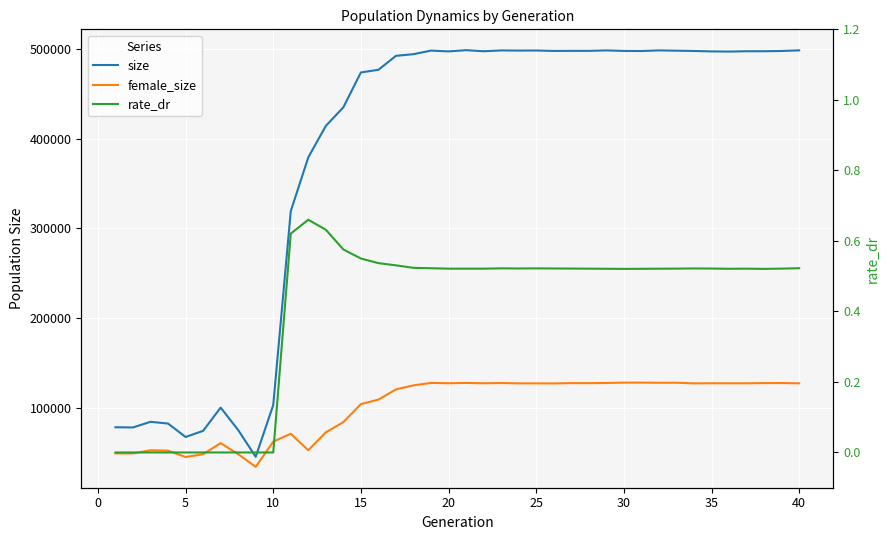

What is the difference between the maximum and minimum values in the size series?

453567.0